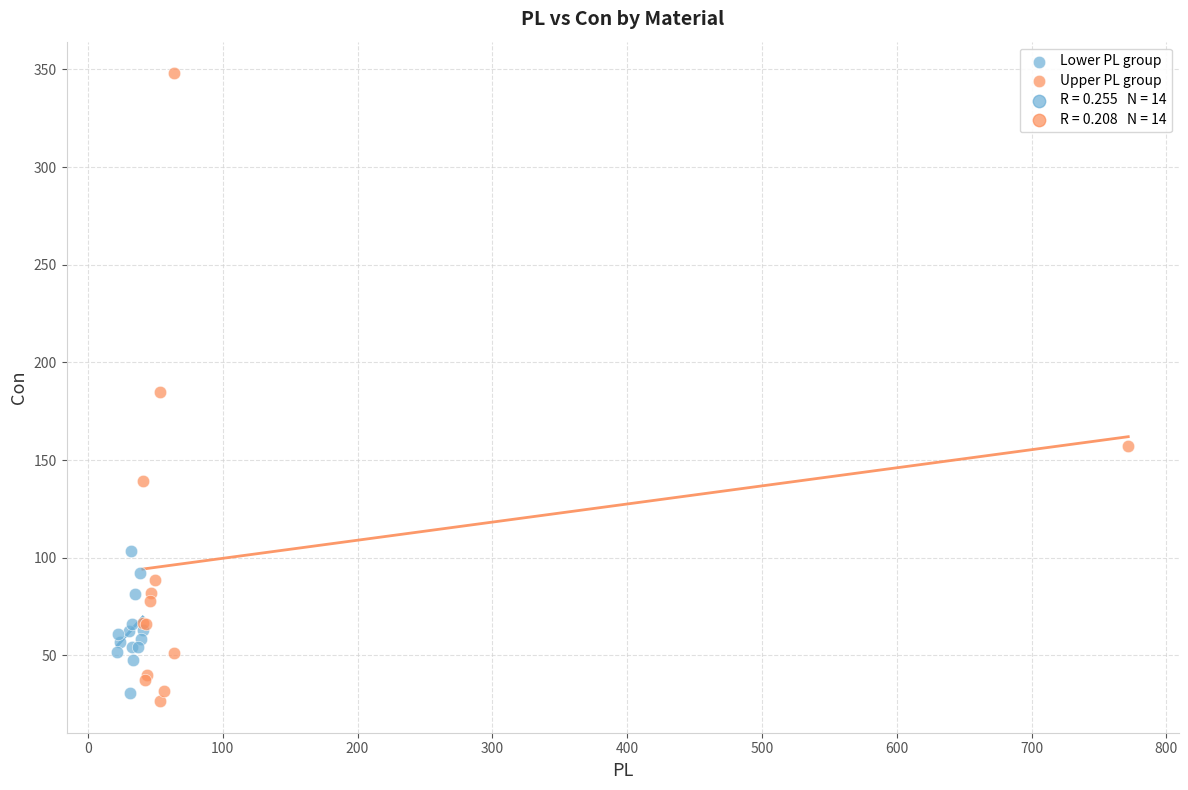

Which series contains the highest Y value?

Upper PL group